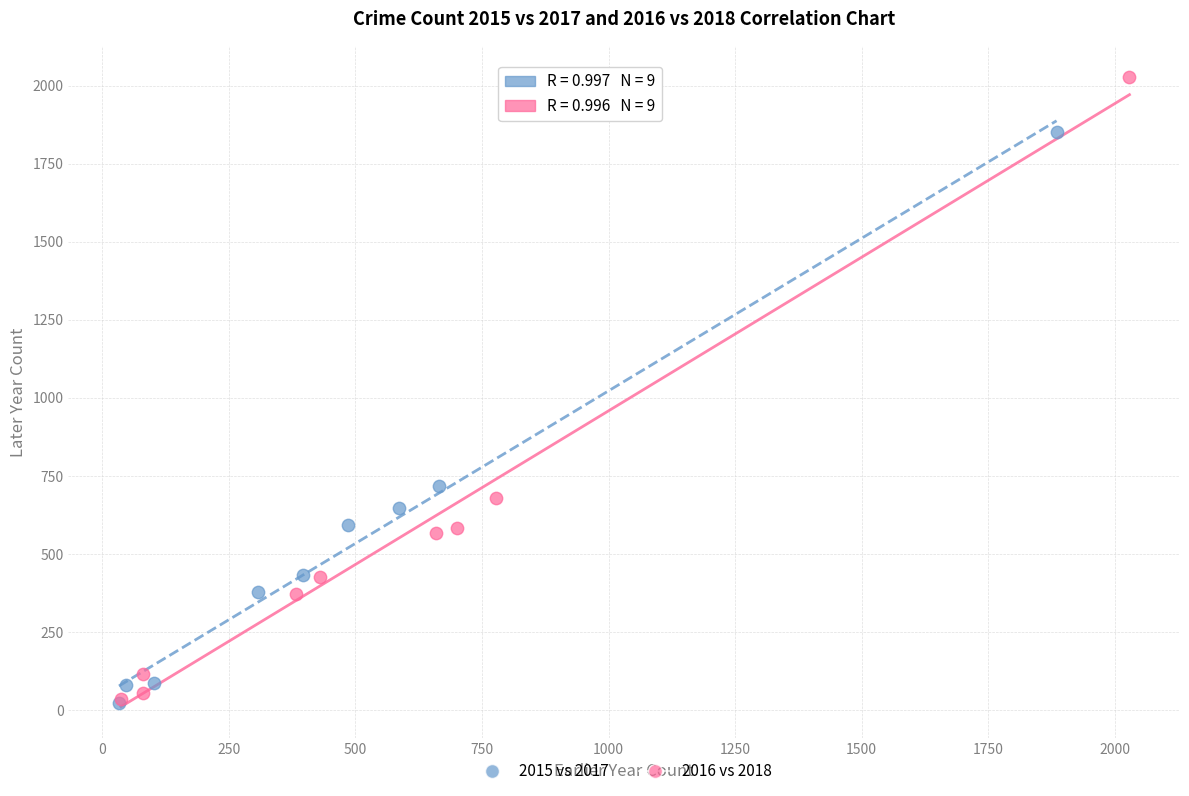

Which series has the largest Y range (max minus min)?

2016 vs 2018